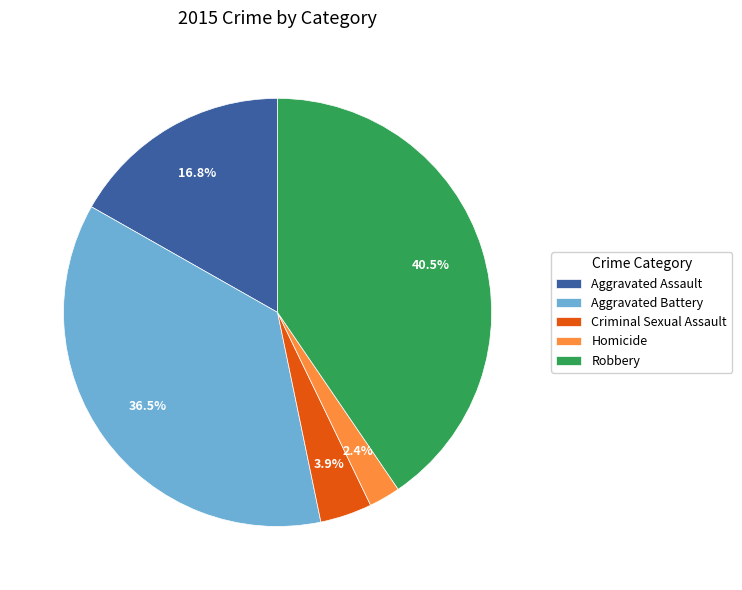

To the nearest percent, what percentage of the pie is Homicide?

2%